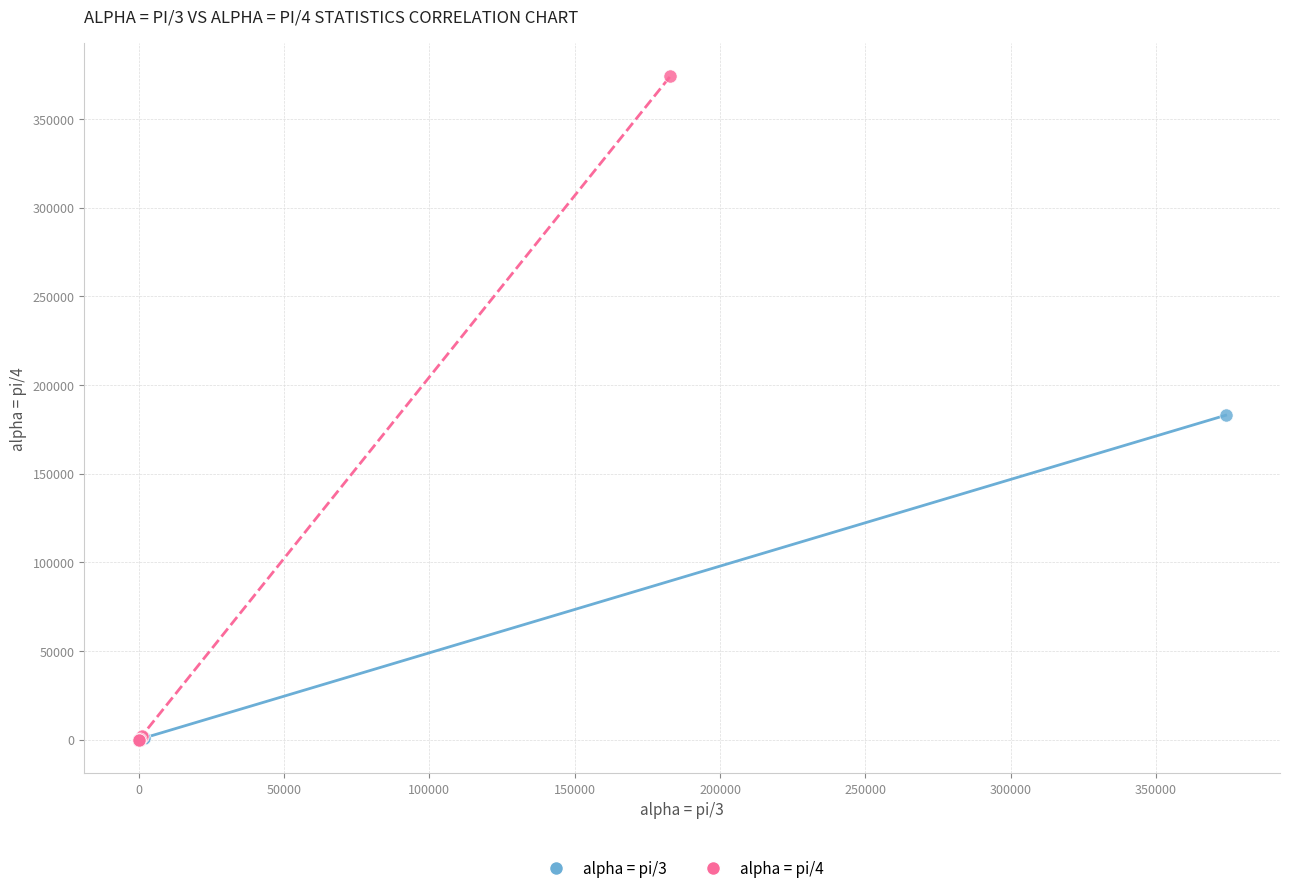

Which series reaches the maximum Y coordinate?

alpha = pi/4